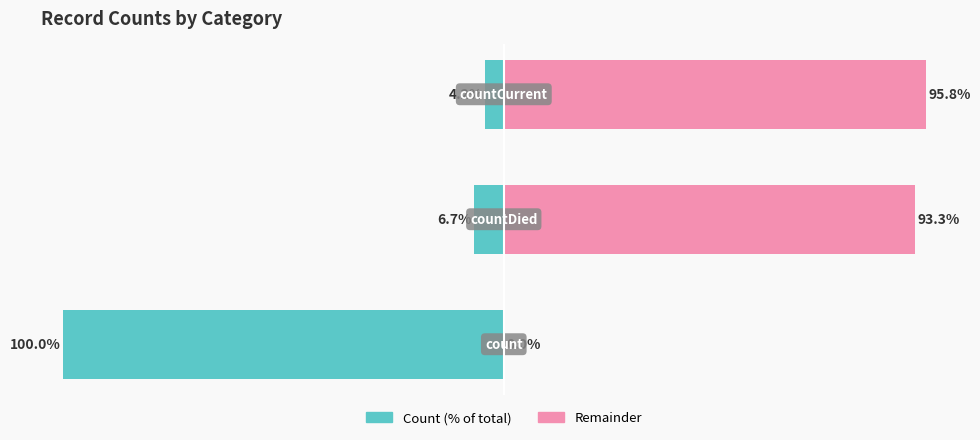

What is the difference between the highest and lowest values at −75?

100.0